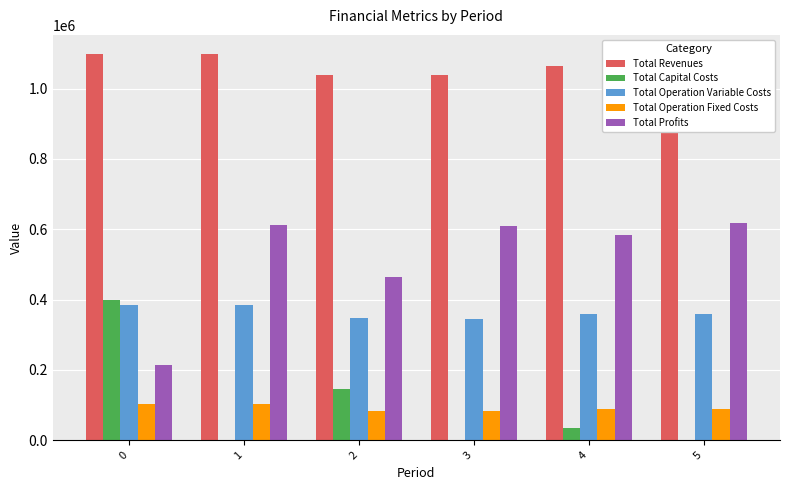

Which series has the largest total across all categories?

Total Revenues